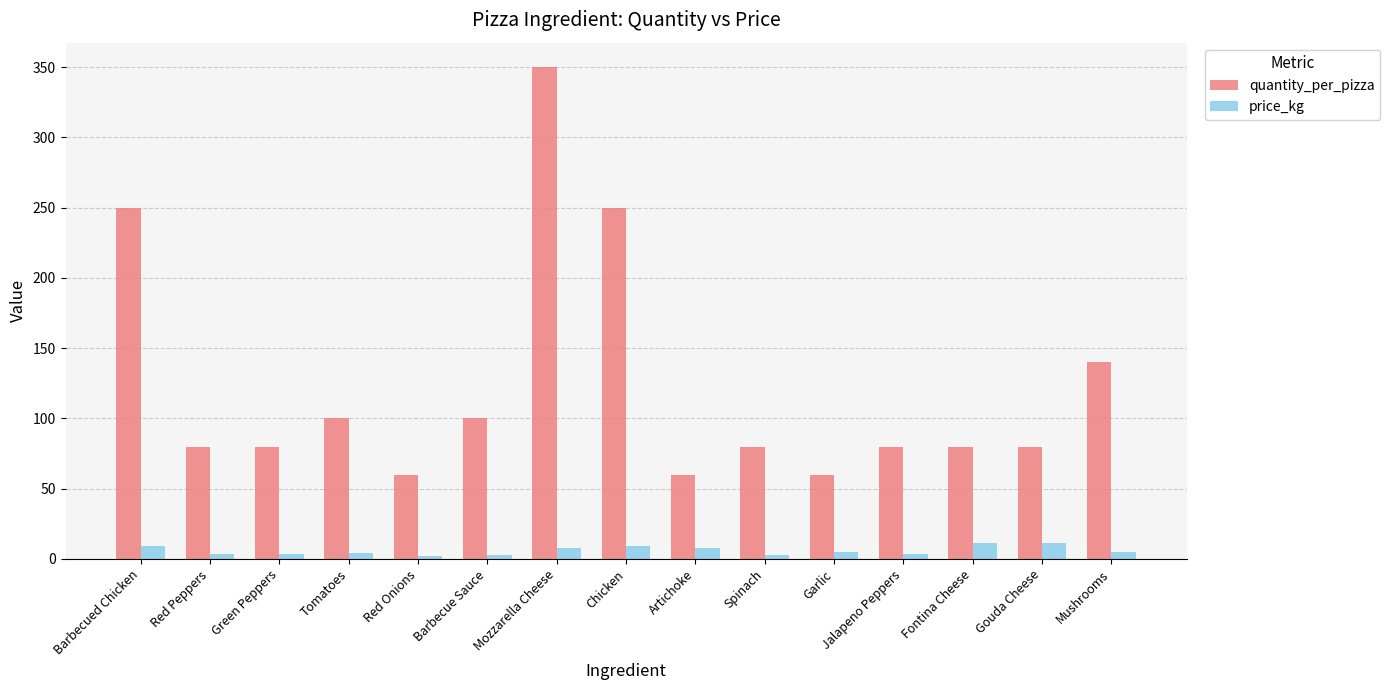

The value of quantity_per_pizza at Barbecued Chicken is 154.1. True or false?

False